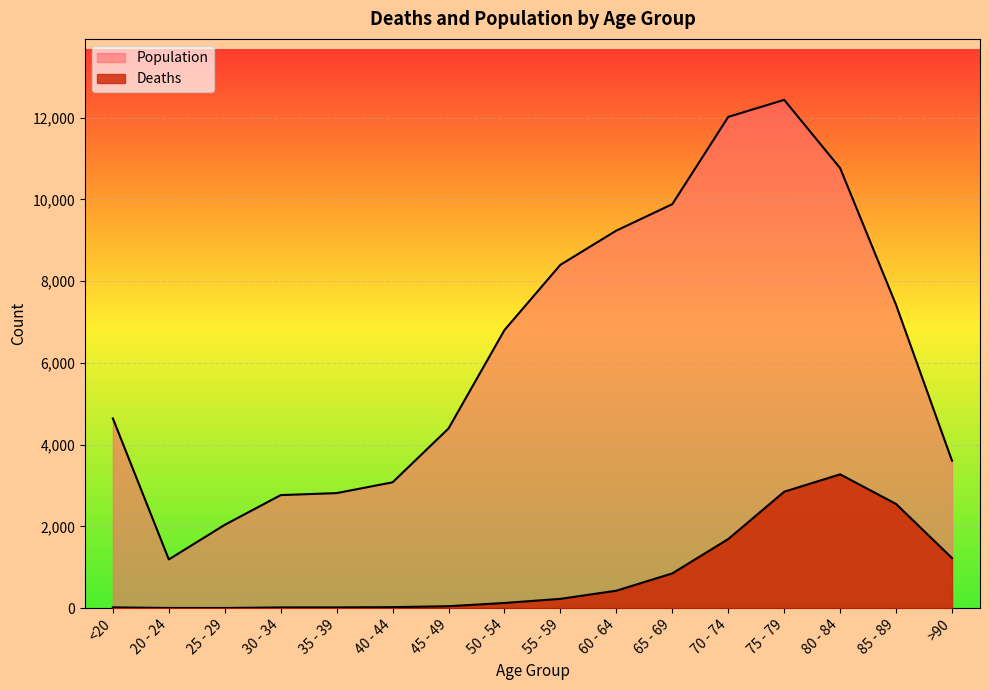

How many lines are shown in the chart?

2